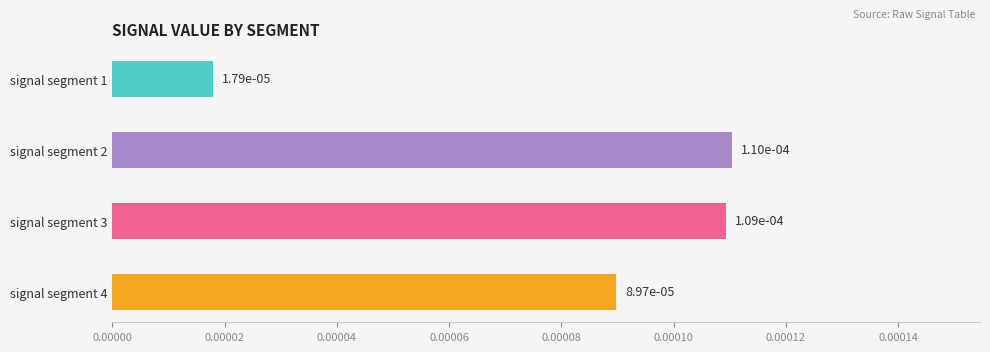

Is it true that Signal_Value_6 equals 0.0 at signal segment 2?

True